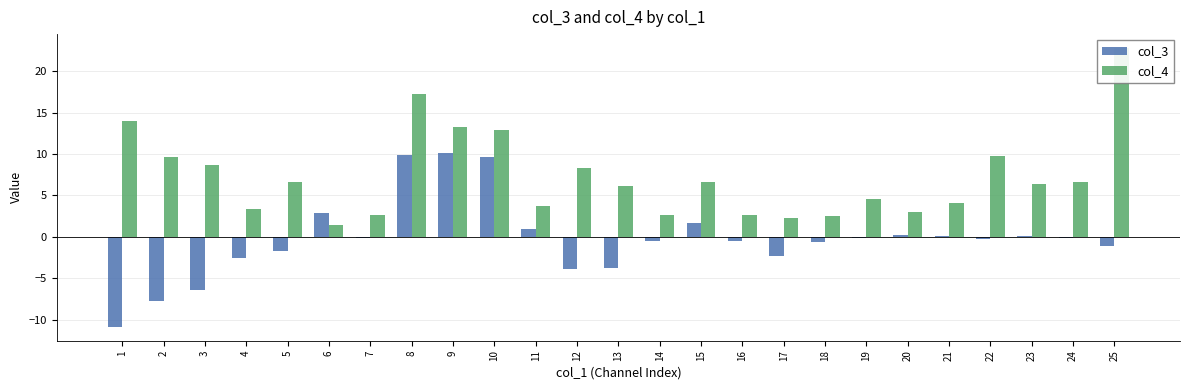

Reading left to right, transcribe all the data shown in this chart.

col_3: -10.9	-7.8	-6.4	-2.6	-1.8	2.9	-0.1	9.8	10.1	9.6	0.9	-3.9	-3.8	-0.5	1.7	-0.5	-2.3	-0.7	-0.1	0.2	0.1	-0.2	0.1	-0.2	-1.1
col_4: 13.9	9.6	8.6	3.3	6.6	1.5	2.6	17.2	13.3	12.9	3.7	8.3	6.1	2.6	6.6	2.6	2.3	2.6	4.6	3.0	4.0	9.8	6.4	6.6	22.8